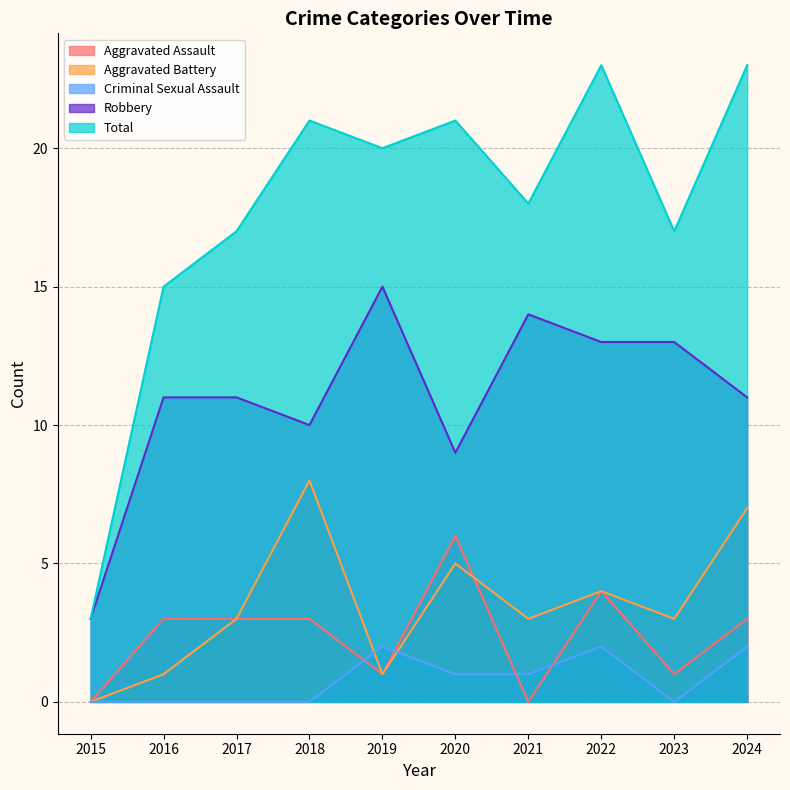

At which category does Aggravated Assault reach its first local valley?

2019